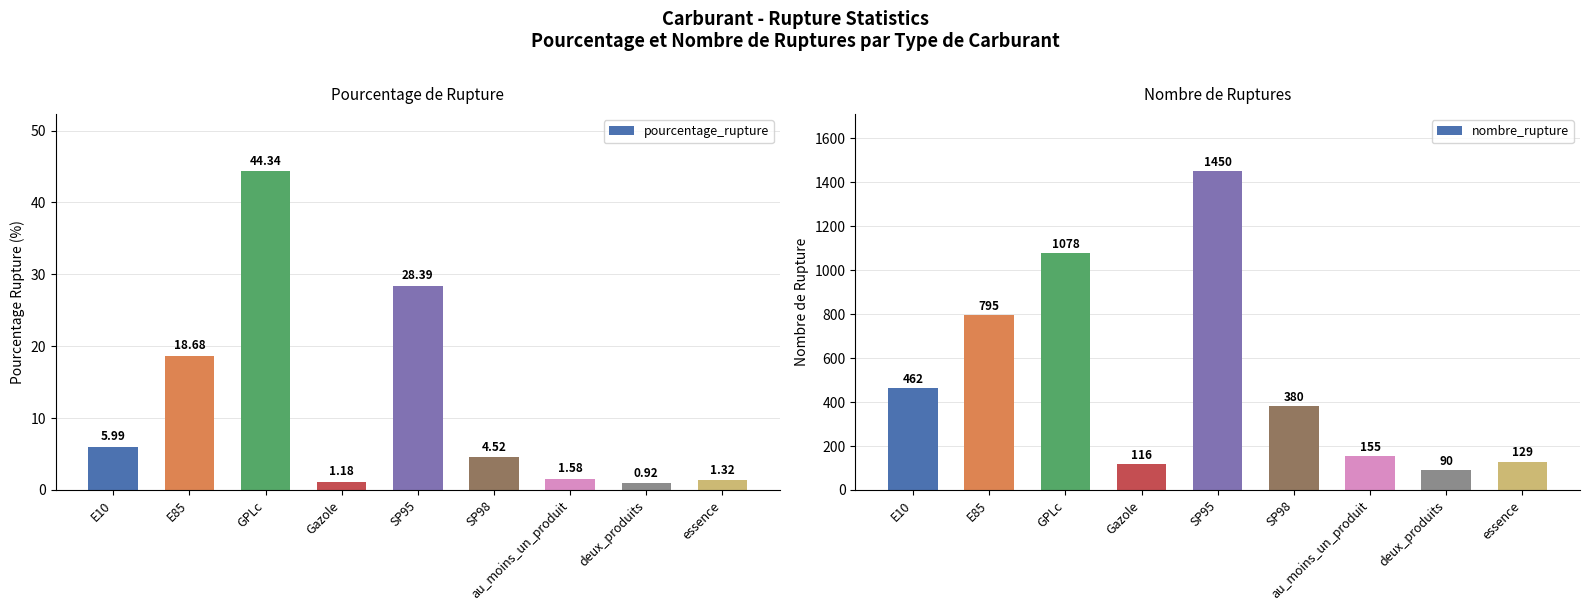

Does the chart contain stacked bars?

No